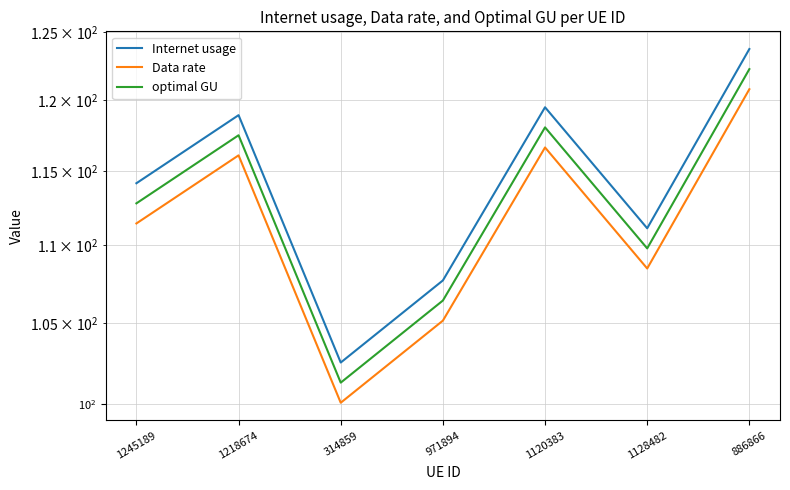

Reading left to right, transcribe all the data shown in this chart.

Internet usage: 1245189=114.2	1218674=118.9	314859=102.5	971894=107.7	1120383=119.5	1128482=111.1	886866=123.7
Data rate: 1245189=111.4	1218674=116.1	314859=100.1	971894=105.1	1120383=116.6	1128482=108.5	886866=120.8
optimal GU: 1245189=112.8	1218674=117.5	314859=101.3	971894=106.4	1120383=118.1	1128482=109.8	886866=122.2